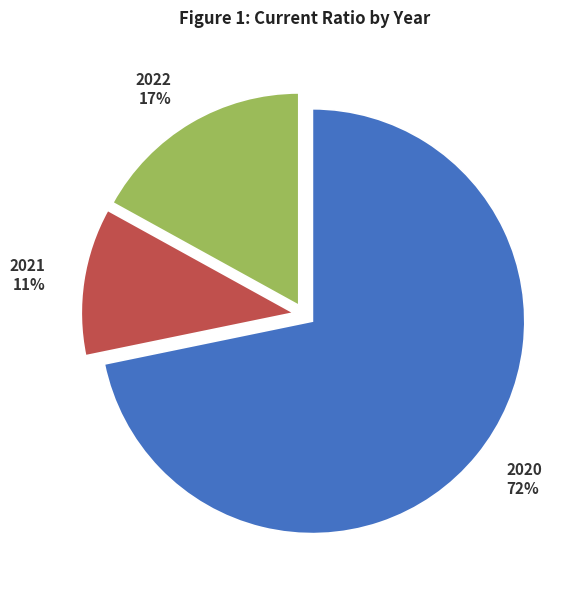

What percentage is the 2020 slice, to the nearest percent?

72%